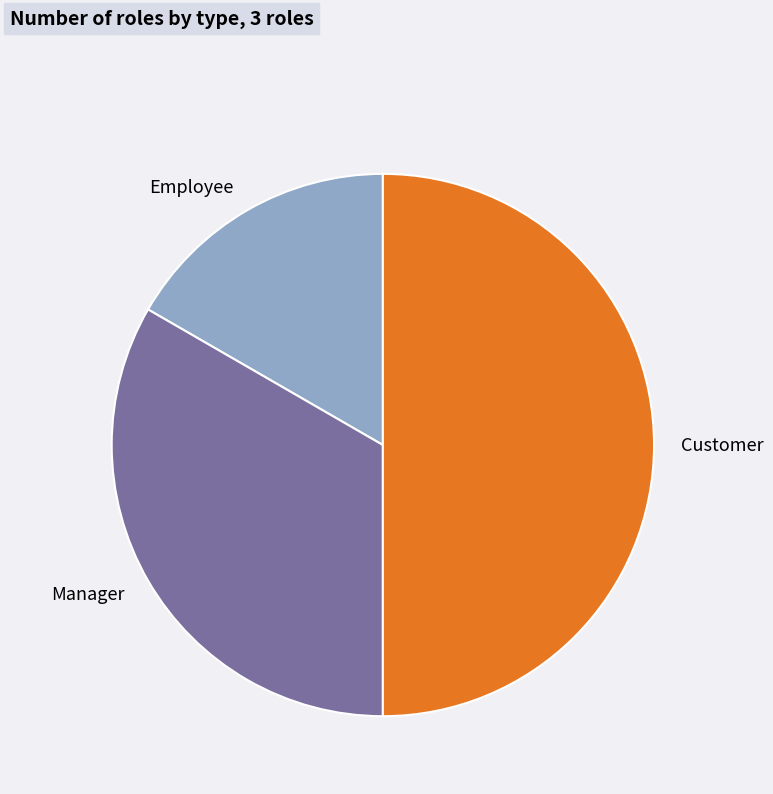

What is the ratio of the value at Customer to the value at Employee?

3.0